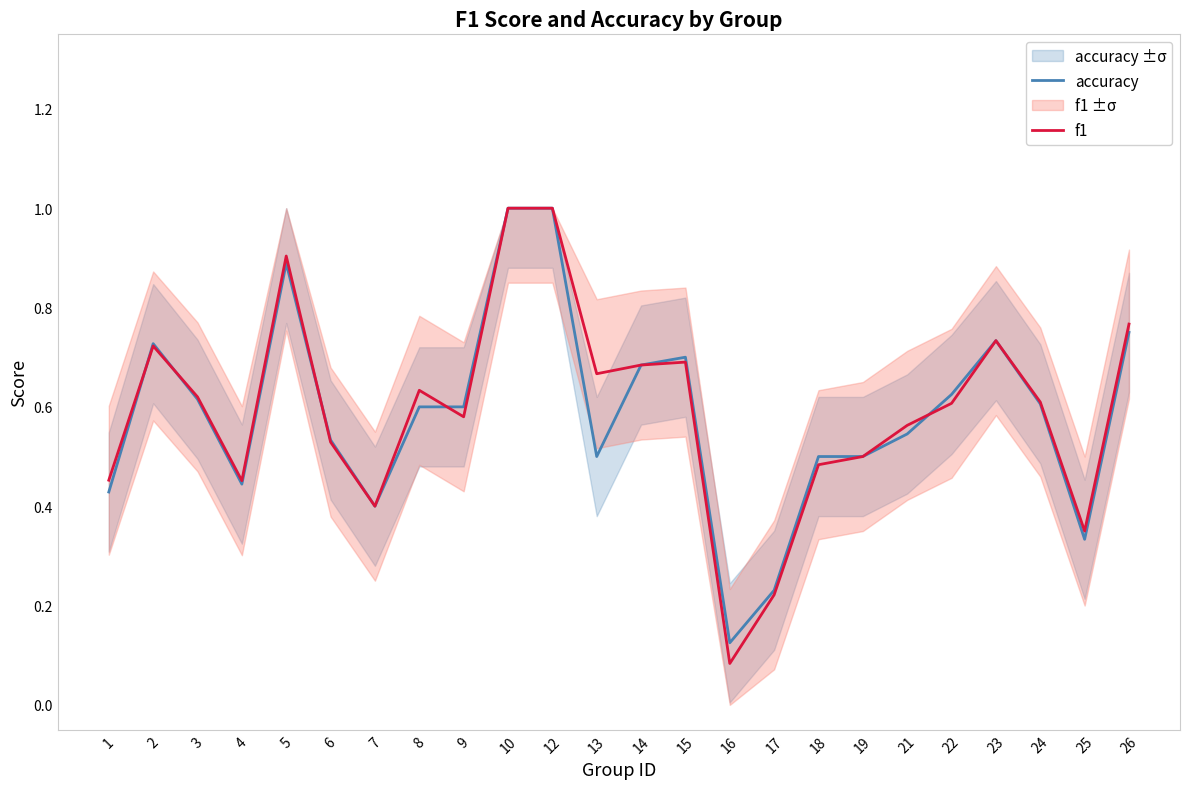

What is the value of the f1 point at the 11th from the left?

1.0